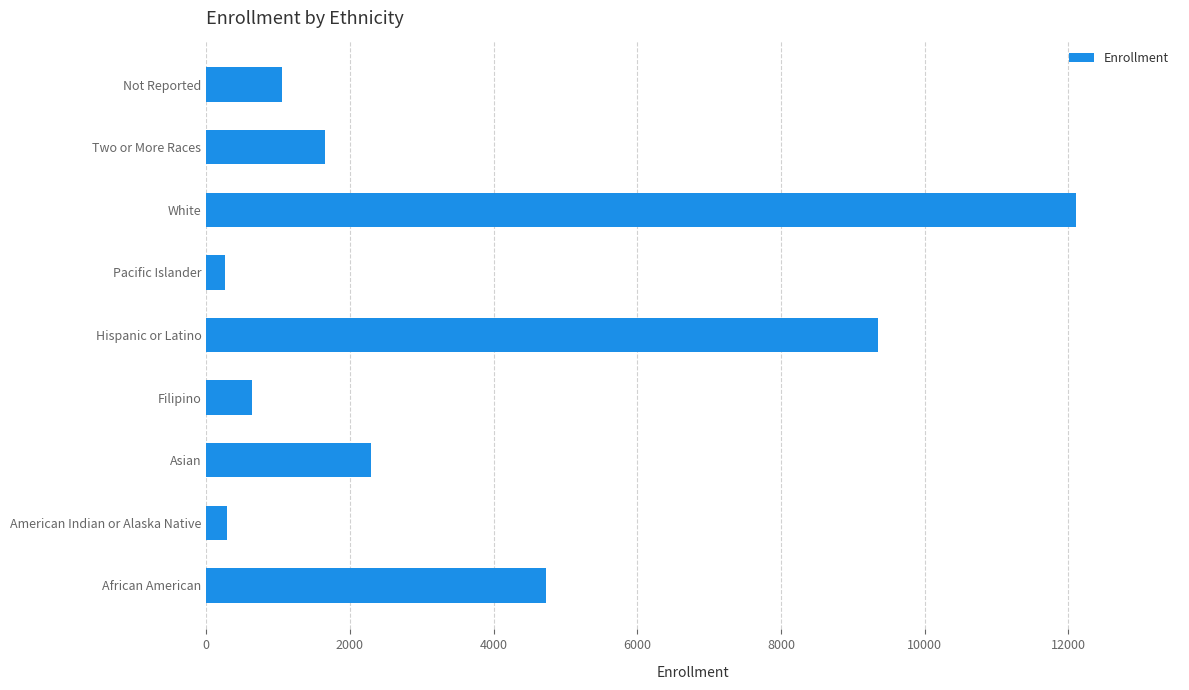

What is the greatest value displayed?

12103